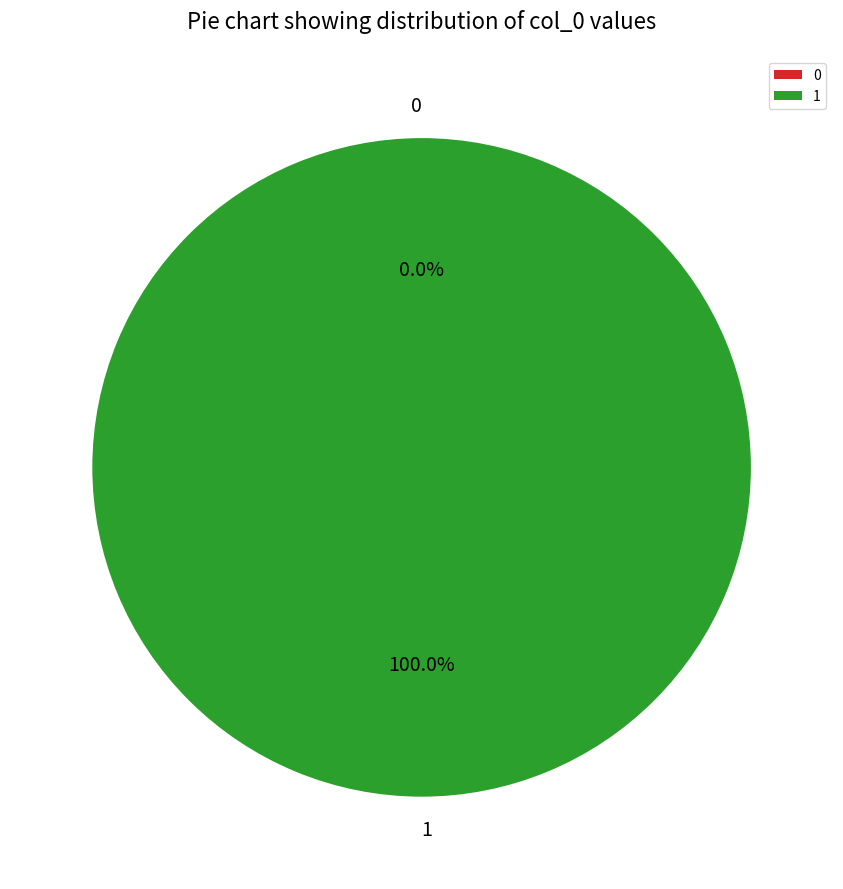

How many slices are in this pie chart?

2